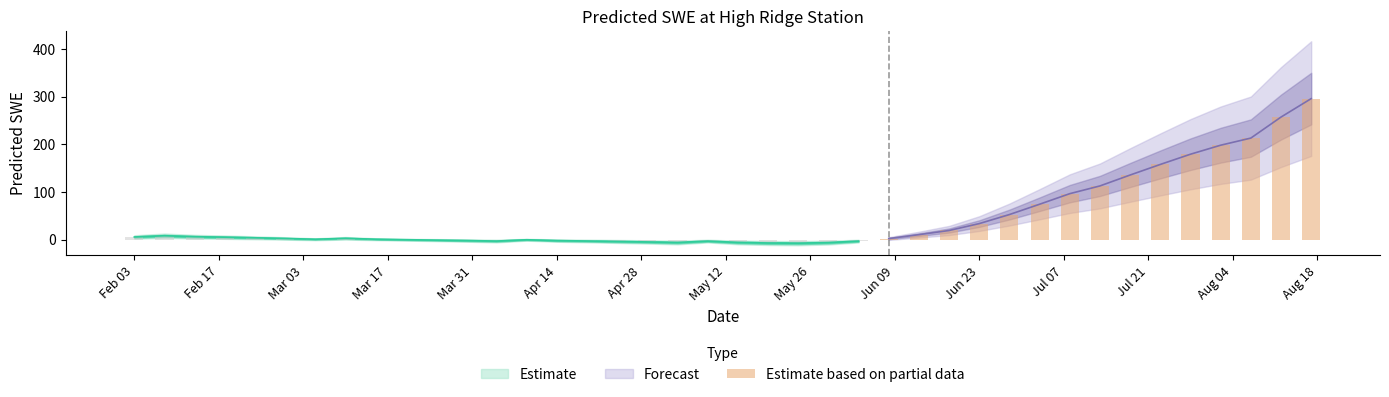

What is the minimum value shown in the chart?

-7.6